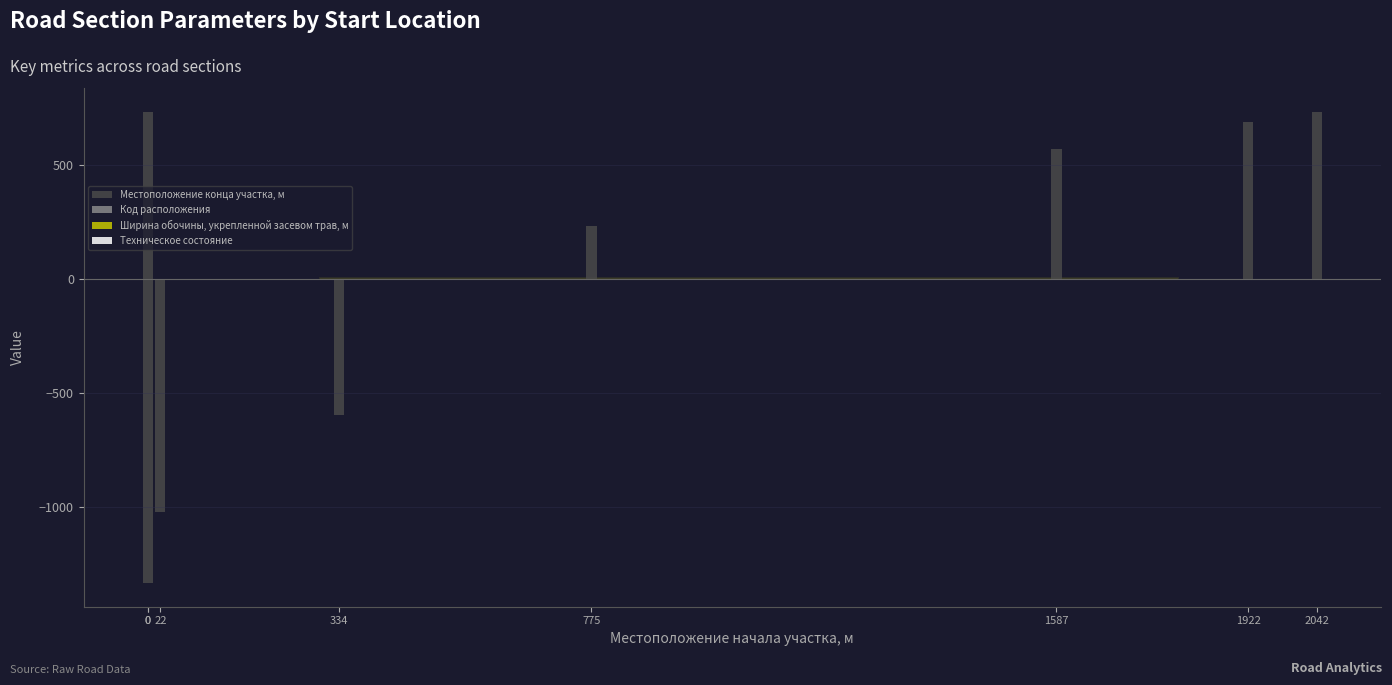

How many data points does each series have?

8